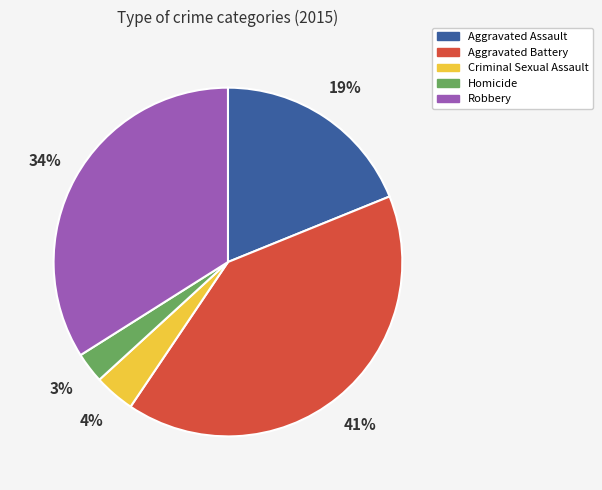

To the nearest percent, what portion does Homicide represent?

3%